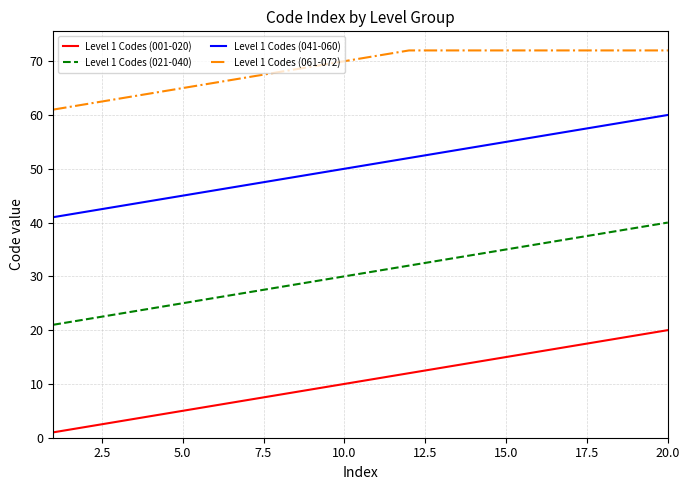

Count the number of categories in the chart.

20